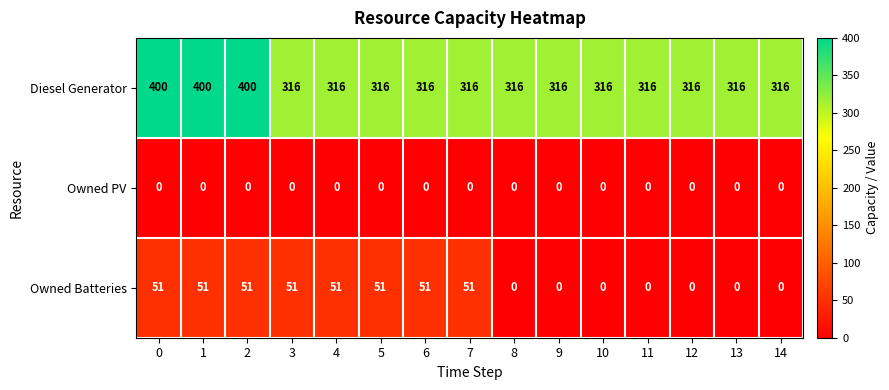

What is the highest value of the Diesel Generator series?

400